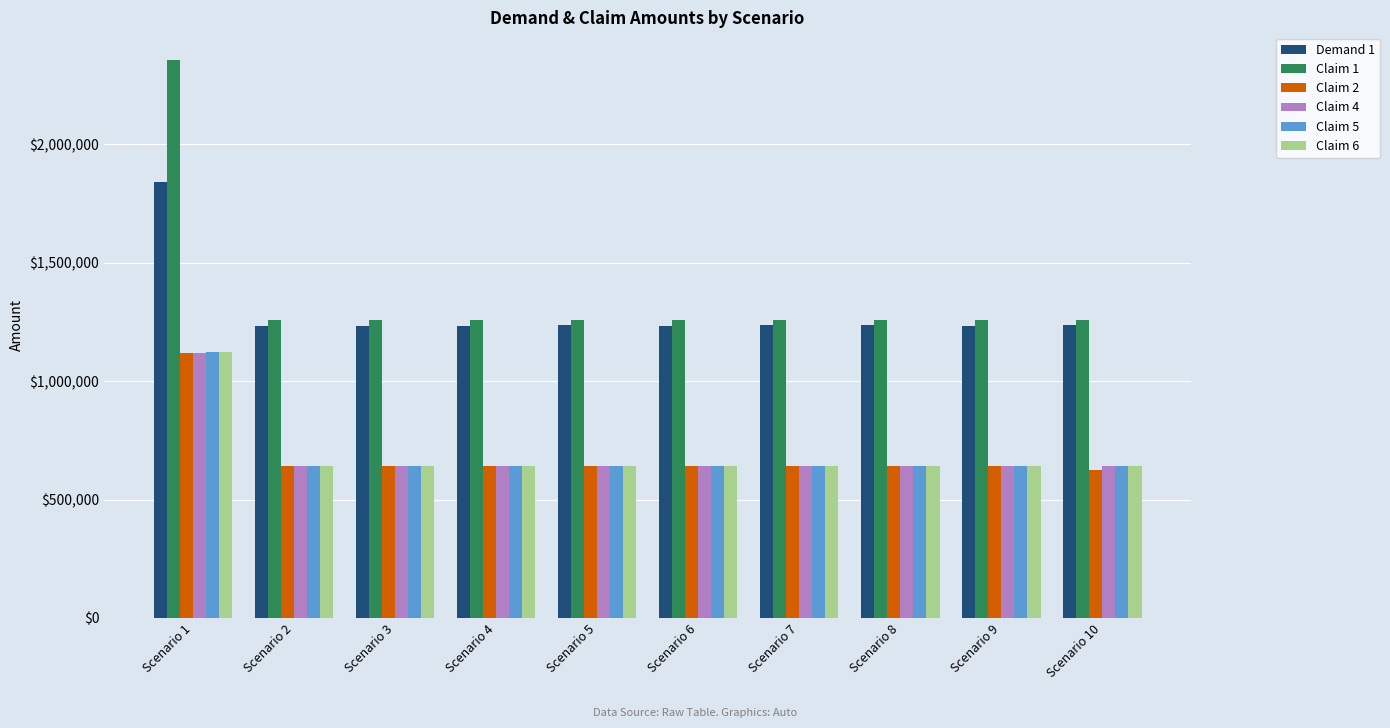

What is the sum of all Demand 1 values?

12962903